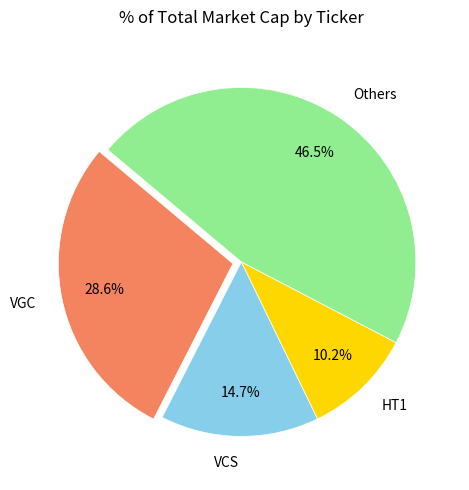

Approximately how many times larger is the value at VGC compared to Others?

0.6